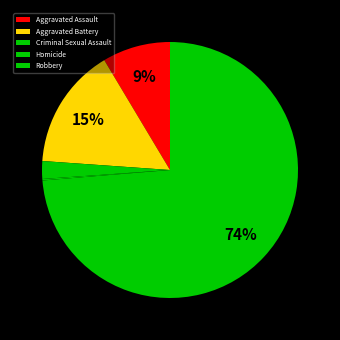

Does Robbery represent more than half of the total?

Yes